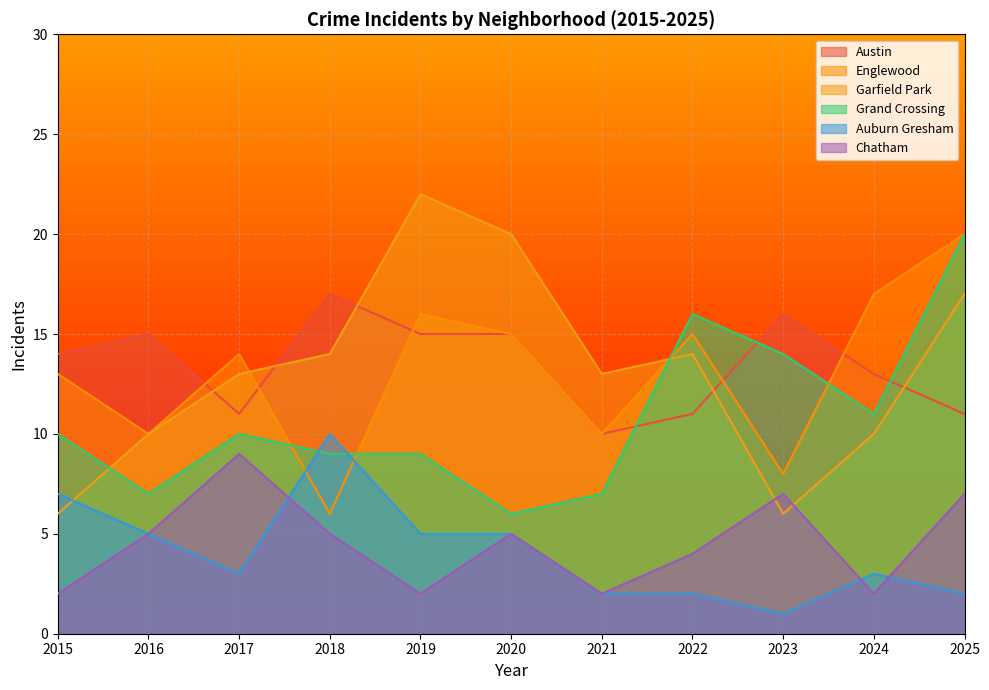

What is the lowest value of the Englewood series?

6